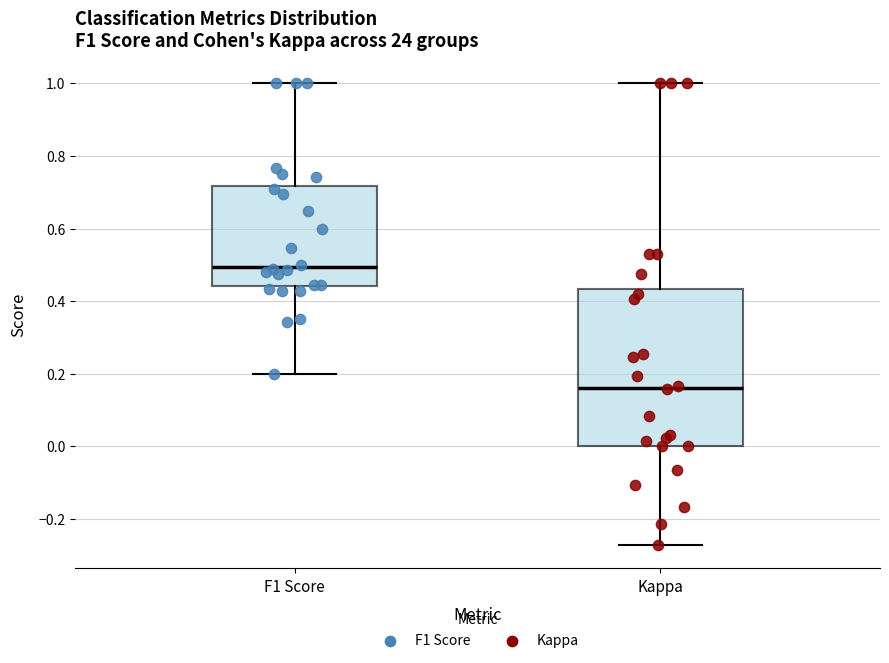

Which box has the highest median line?

F1 Score